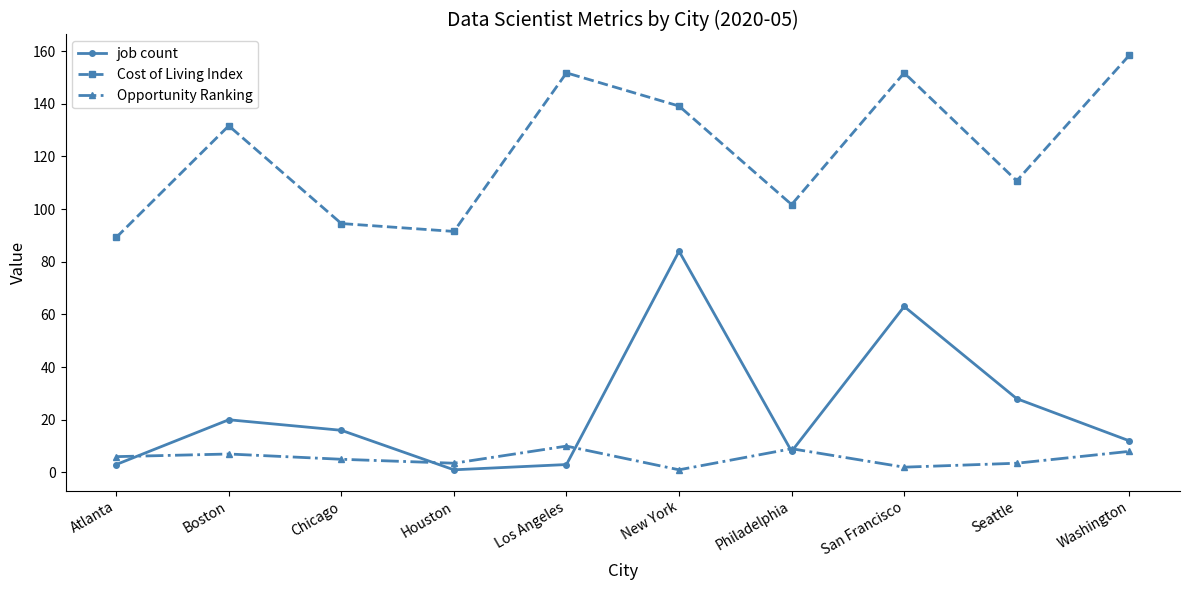

How many values in the Cost of Living Index series exceed 131?

5